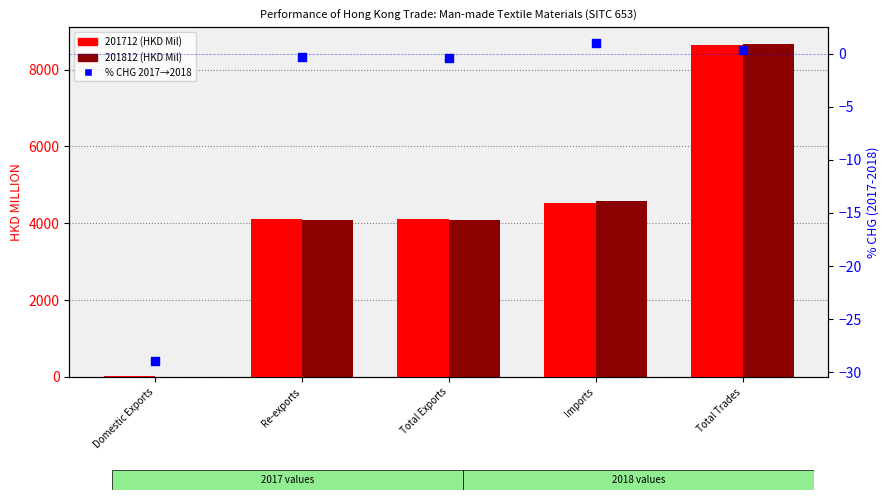

What is the change in value from Imports to Total Trades?

-0.7